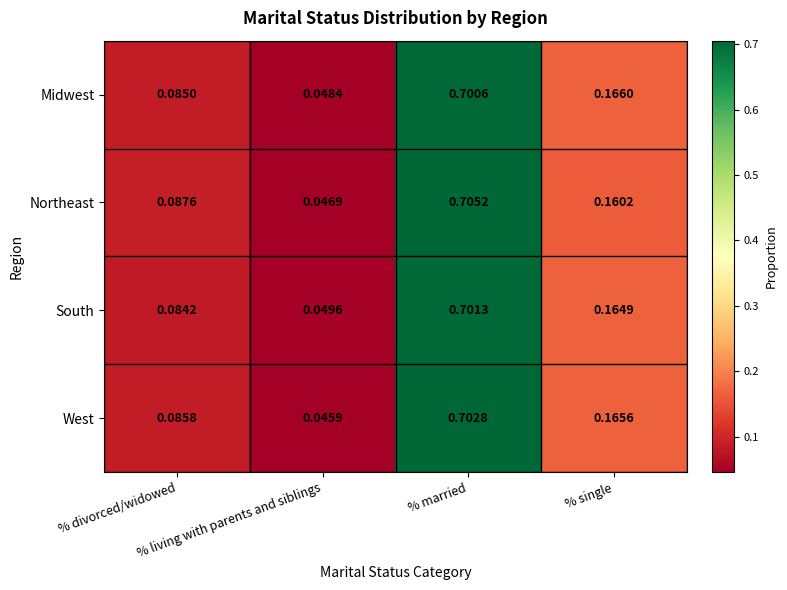

Which series has the largest range (max minus min)?

Northeast